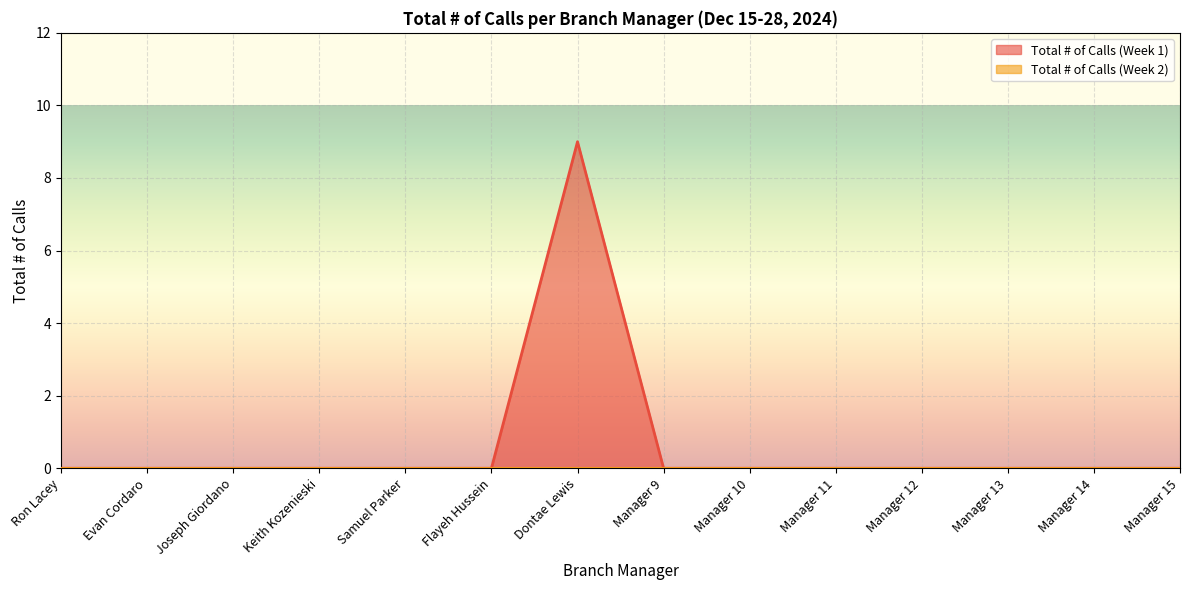

Which label corresponds to the largest value in the chart?

Dontae Lewis